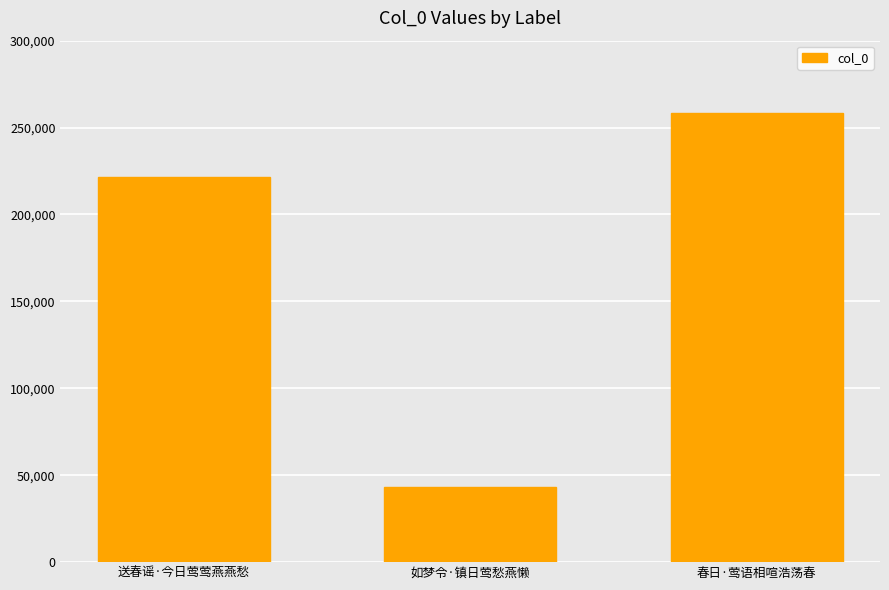

What is the average value?

174422